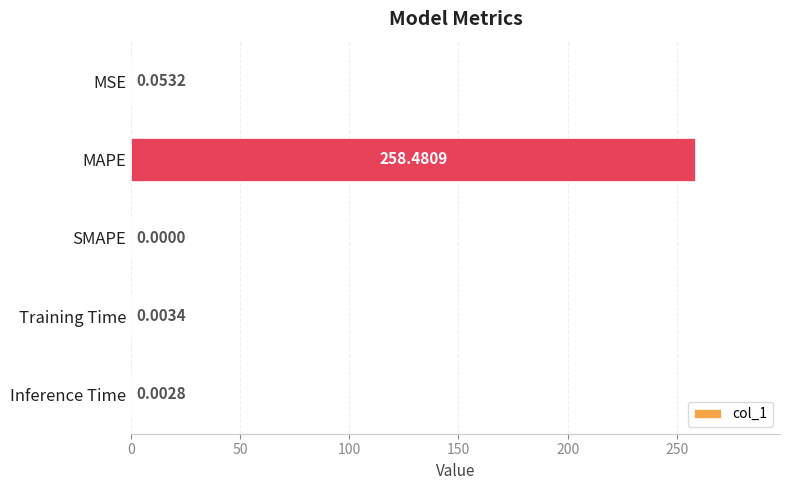

At which category does the chart reach its peak across all series?

MAPE